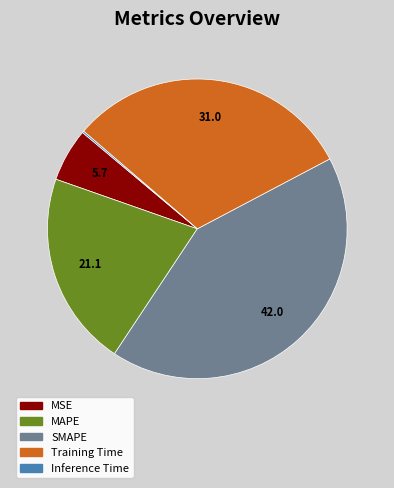

True or false: SMAPE accounts for 28% of the total.

False